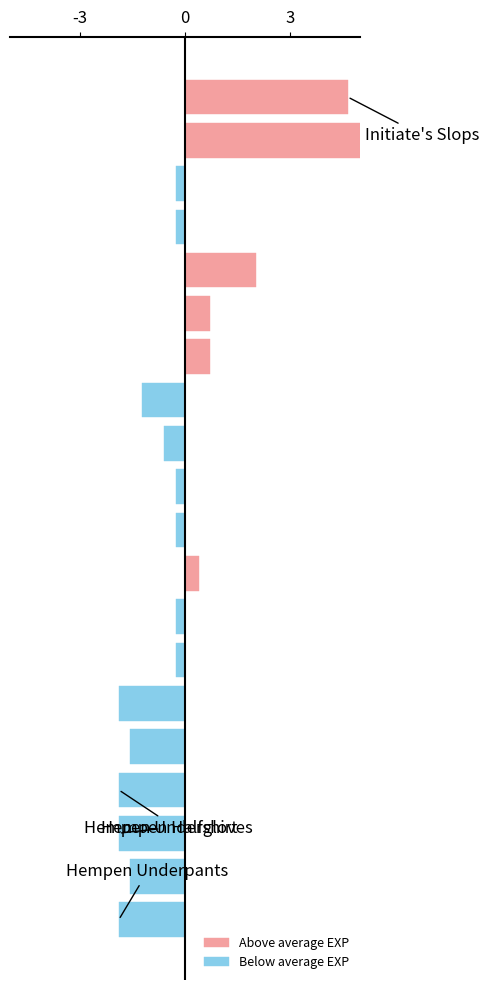

What is the sum of all Below average EXP values?

-14.1